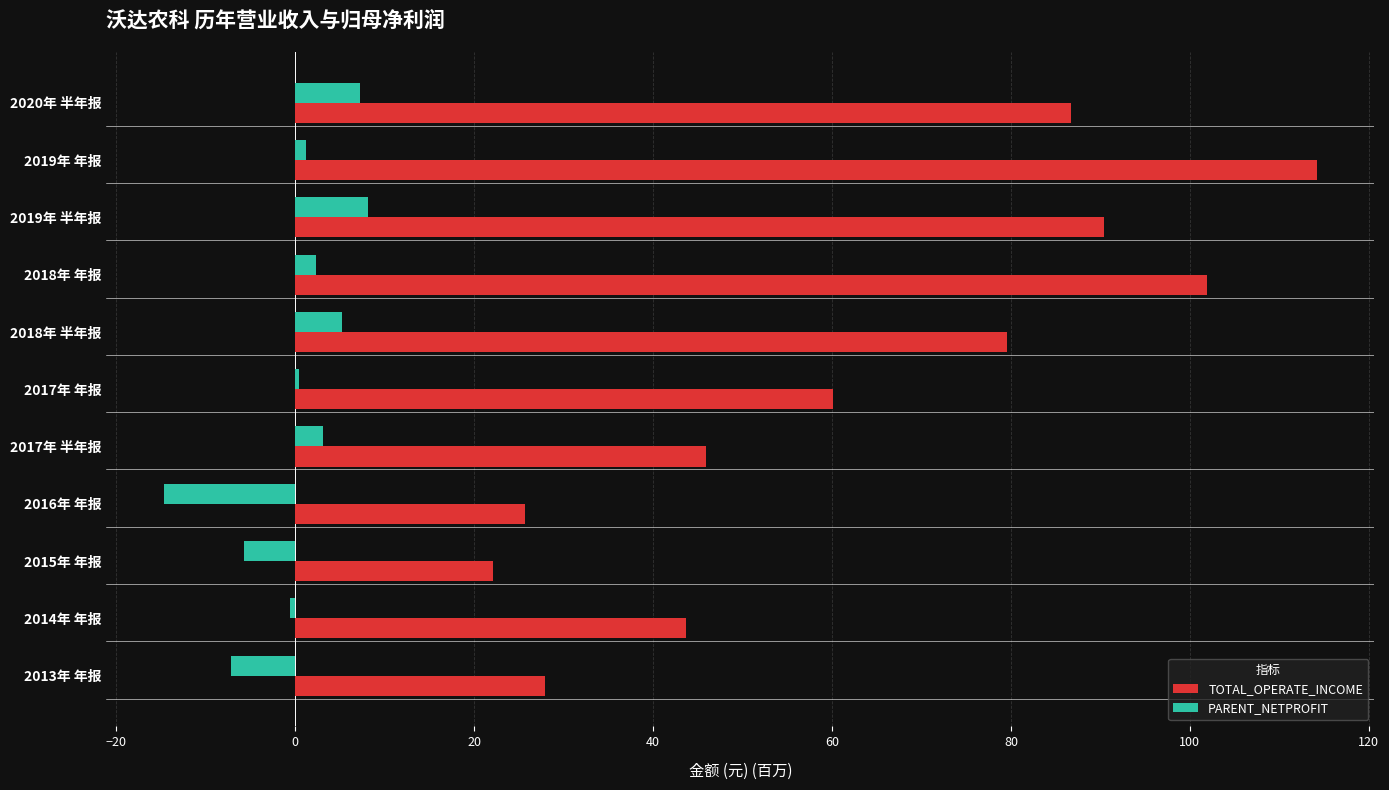

Is it true that PARENT_NETPROFIT equals 7.3 at 2020年 半年报?

True